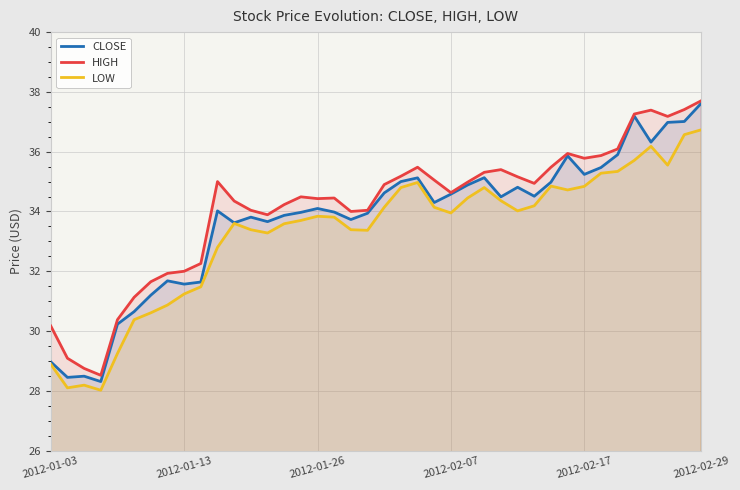

True or false: HIGH and LOW intersect in this chart.

False